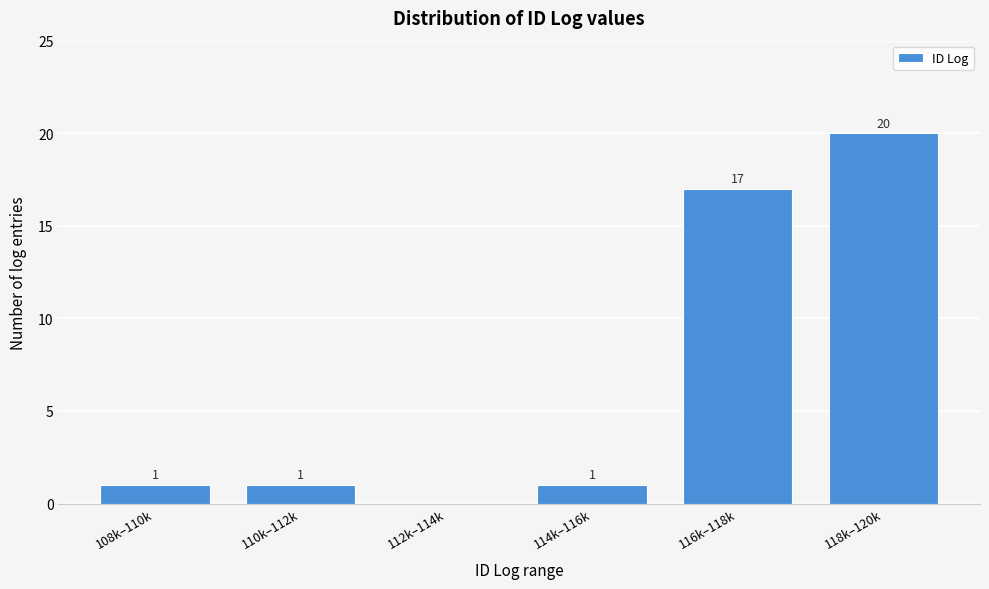

Reading left to right, extract all data points from this chart.

108k–110k=1	110k–112k=1	112k–114k=0	114k–116k=1	116k–118k=17	118k–120k=20